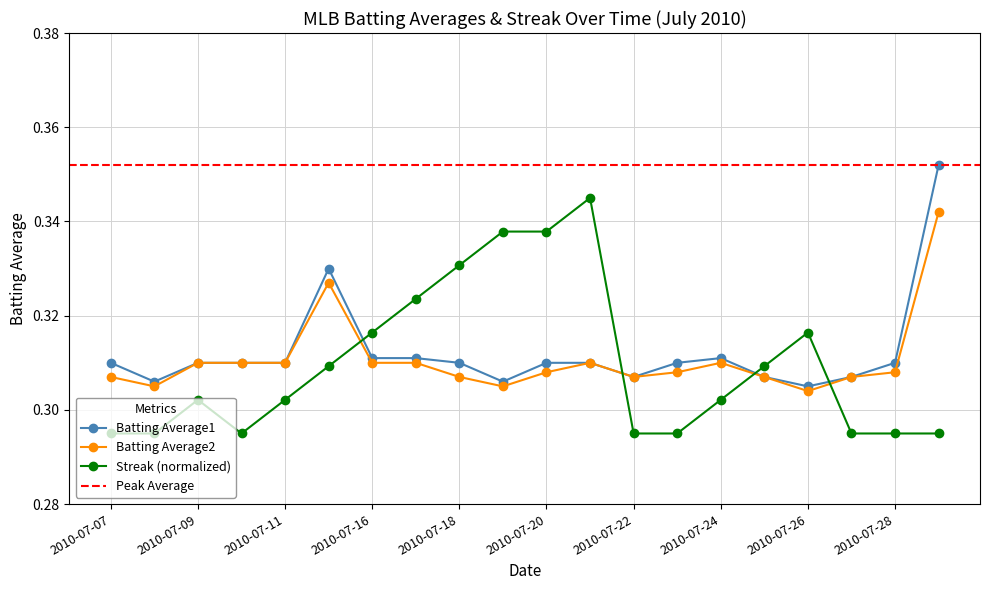

Between 2010-07-15 and 2010-07-26, which is larger?

2010-07-15